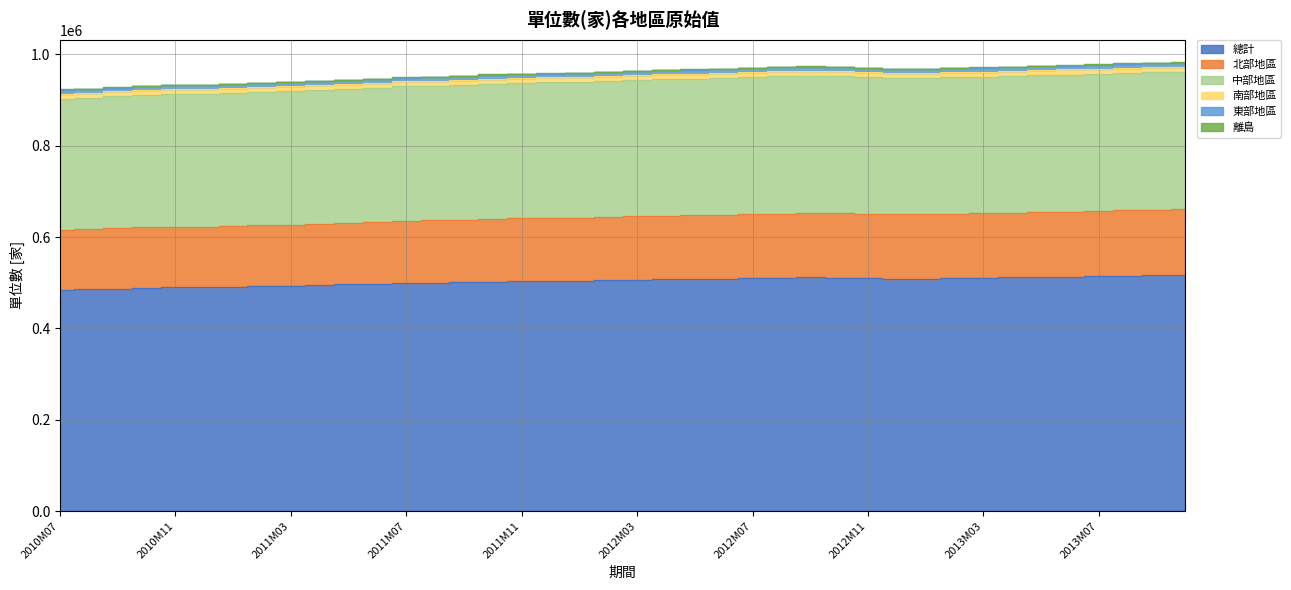

What is the difference between the maximum and minimum values in the 總計 series?

32213